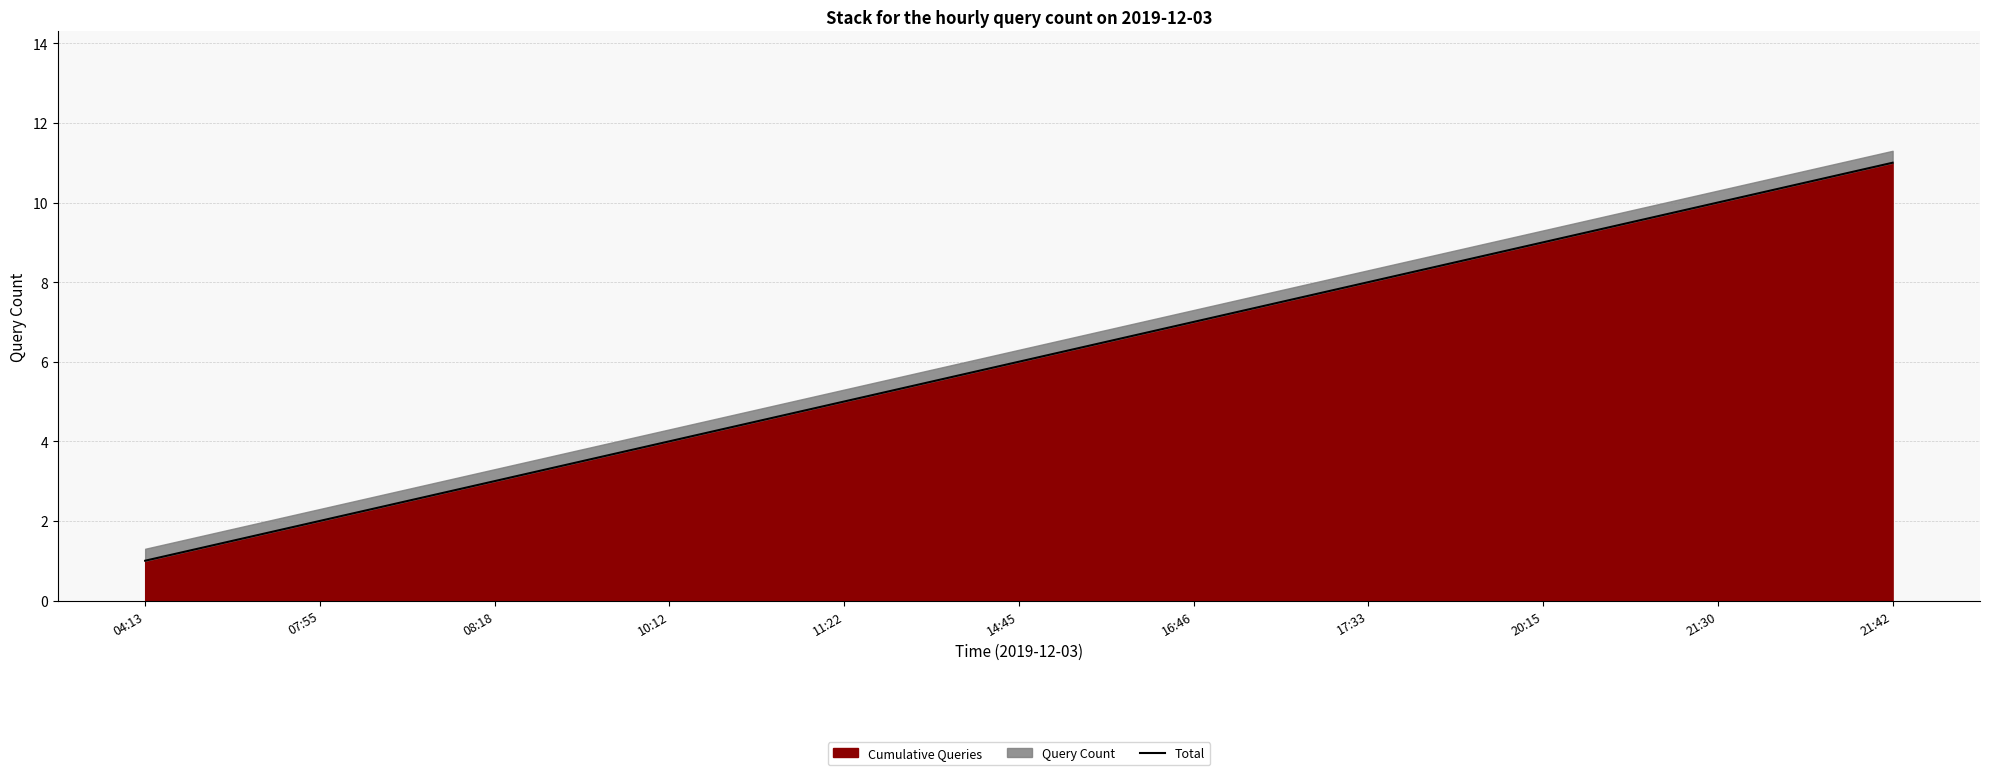

Which category has the lowest value across all series?

04:13